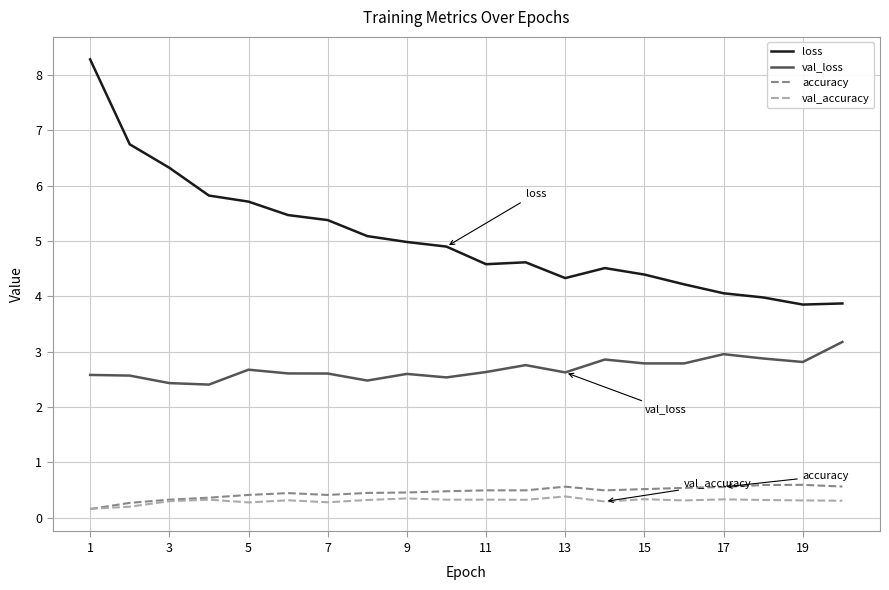

What is the maximum value for val_loss?

3.2